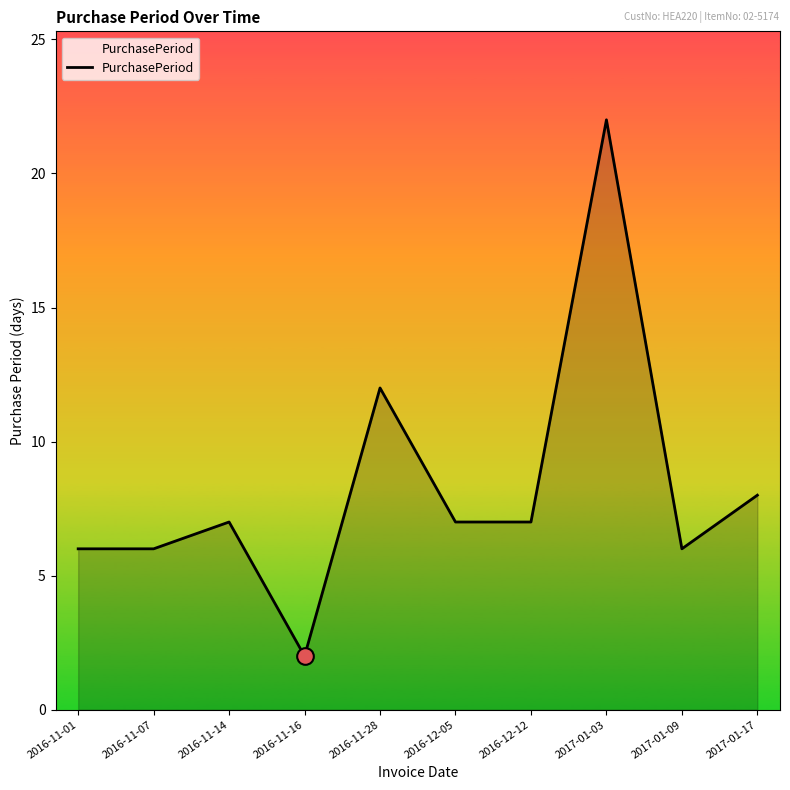

True or false: the data shows 1 at 2016-11-01.

False